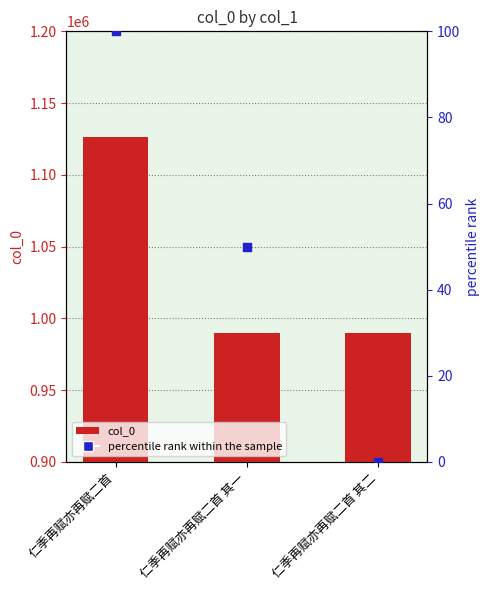

Which series contains the highest Y value?

col_0